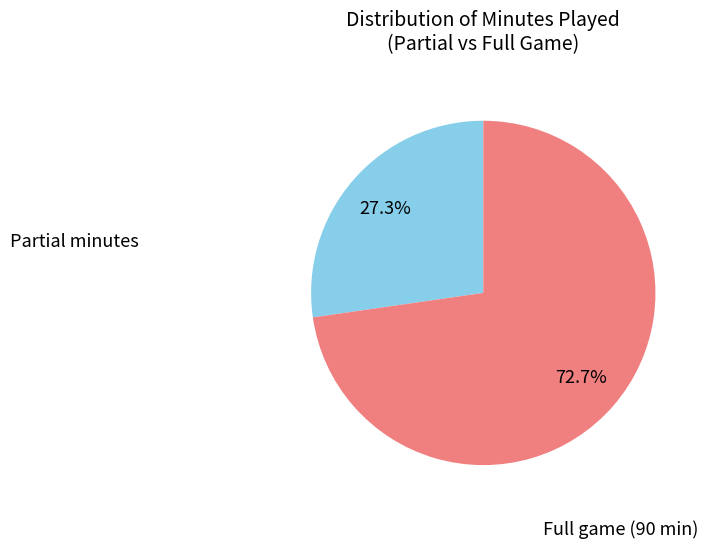

Is there any slice that represents more than half of the pie?

Yes